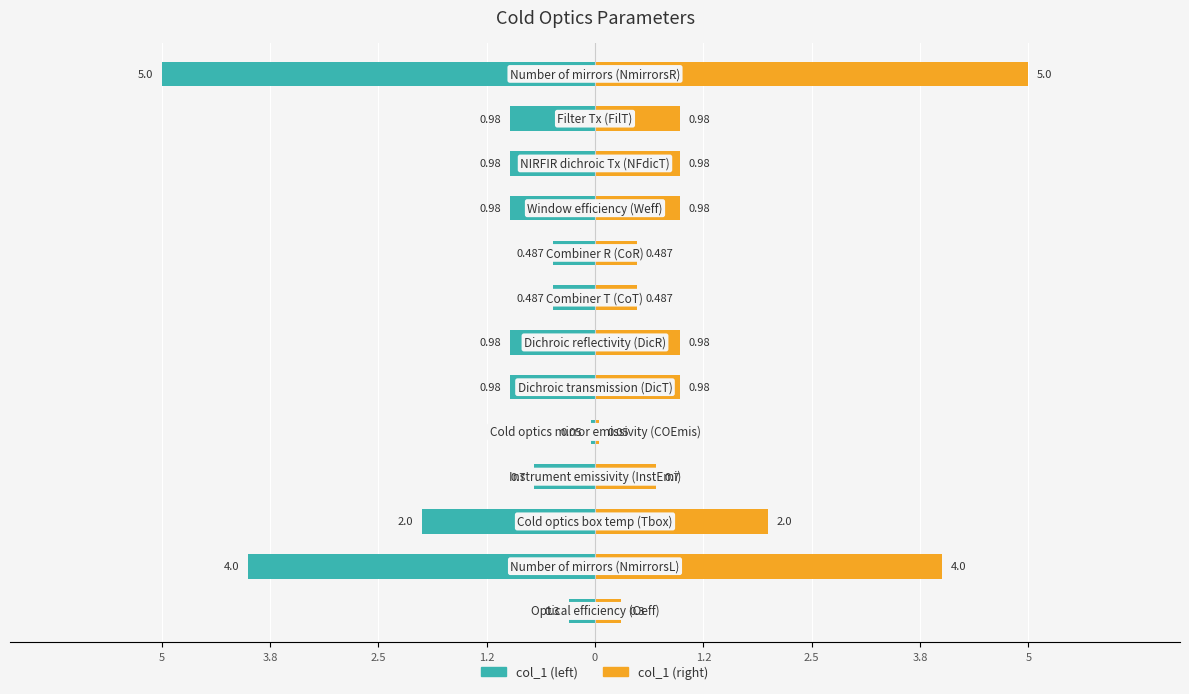

True or false: col_1 (left) has a value of -4.0 at 3.8.

True